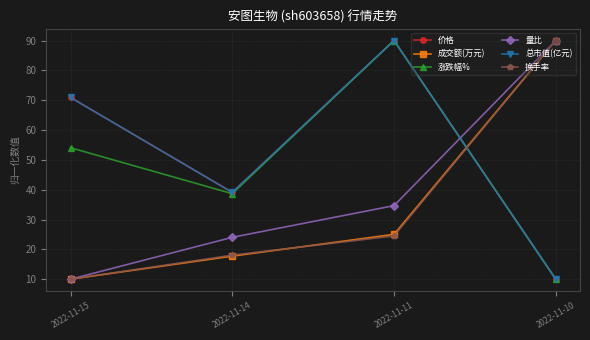

What is the value of the 涨跌幅% point at the 3rd from the left?

90.0